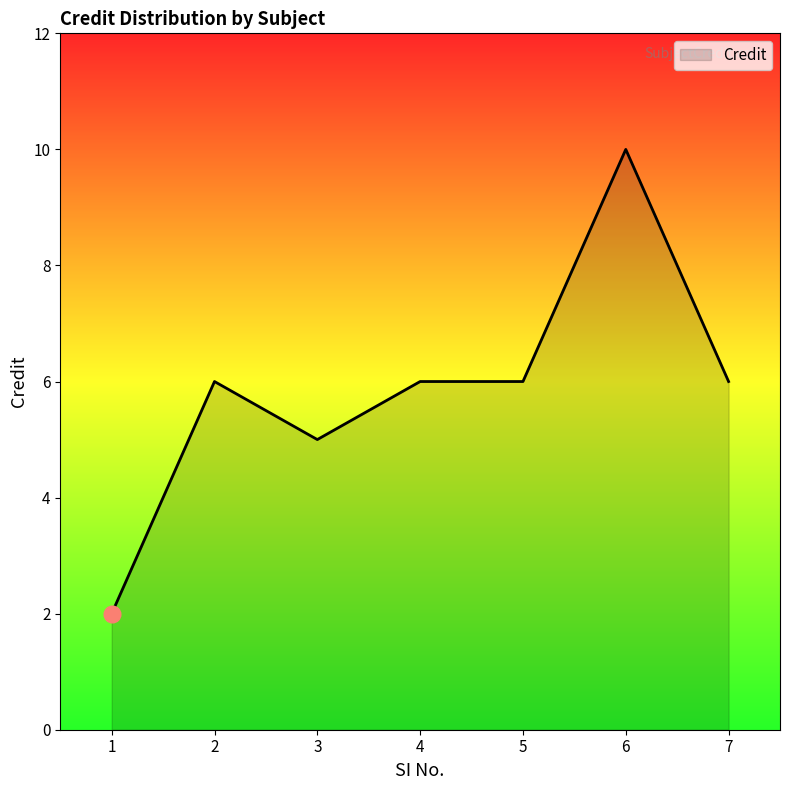

What is the ratio of the value at 5 to the value at 6?

0.6